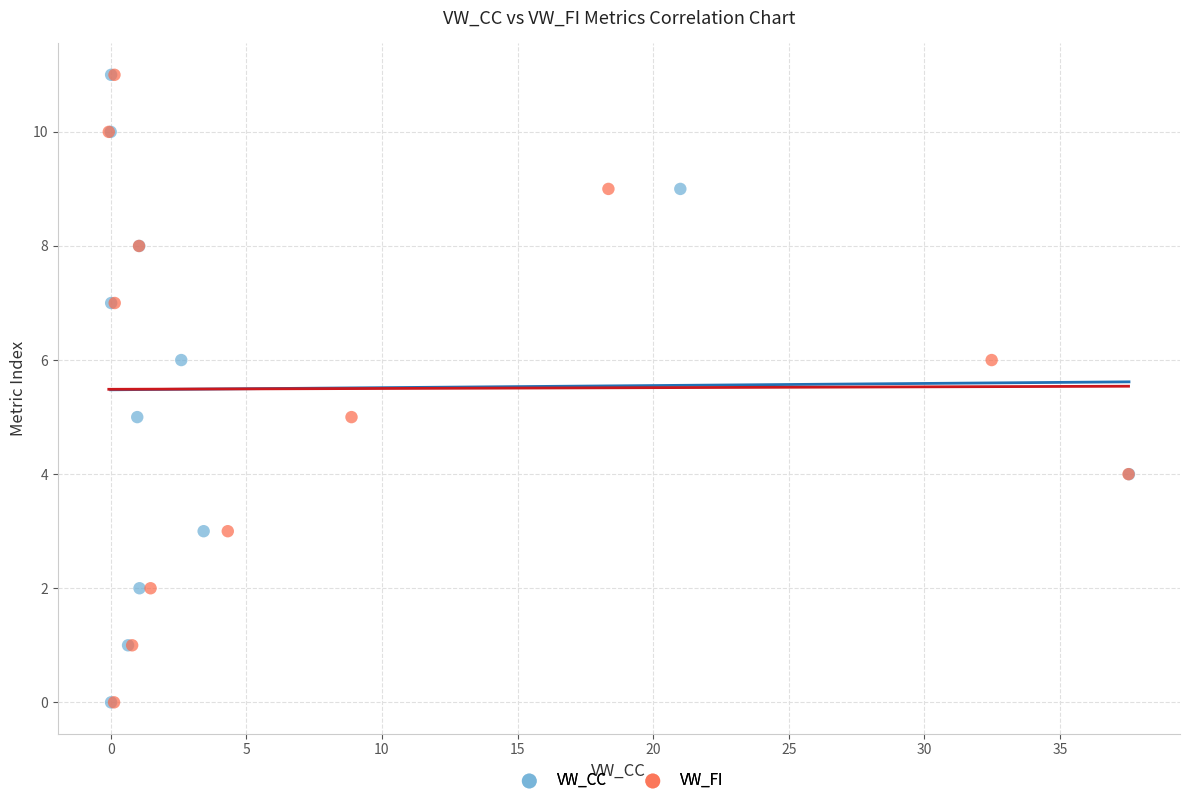

What are all the series names shown in the legend?

VW_CC, VW_FI